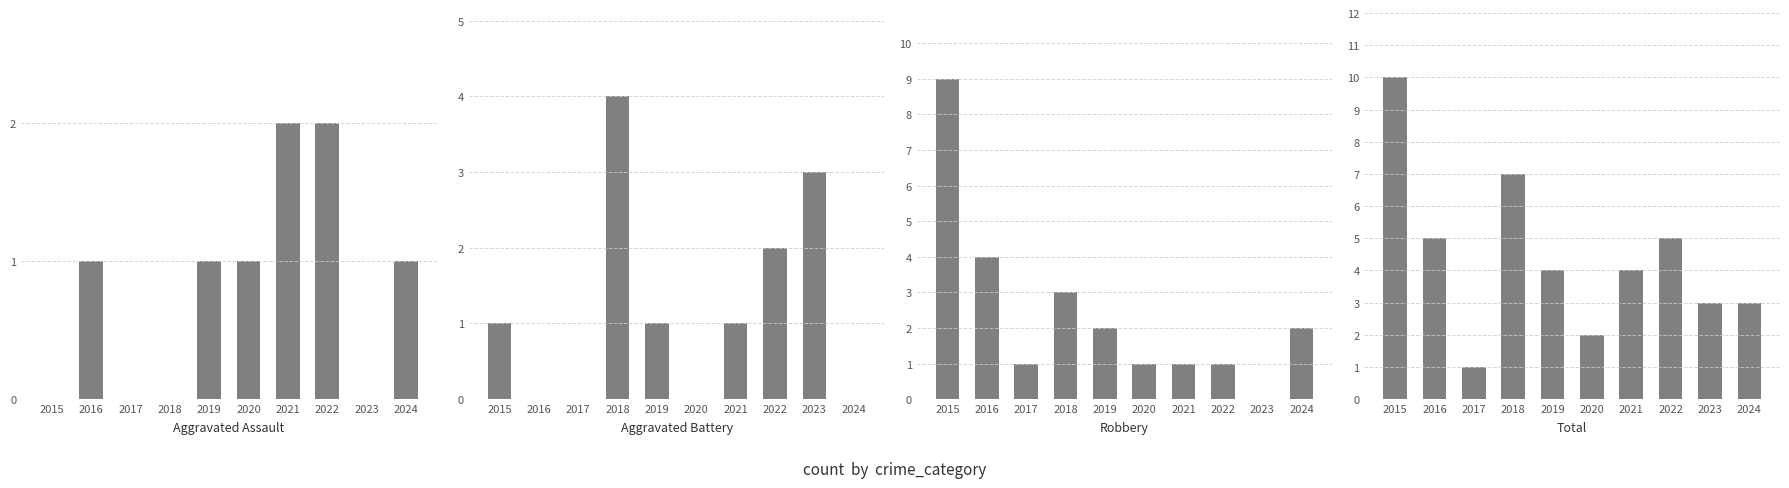

Is it true that Aggravated Assault equals 0 at 2017?

True